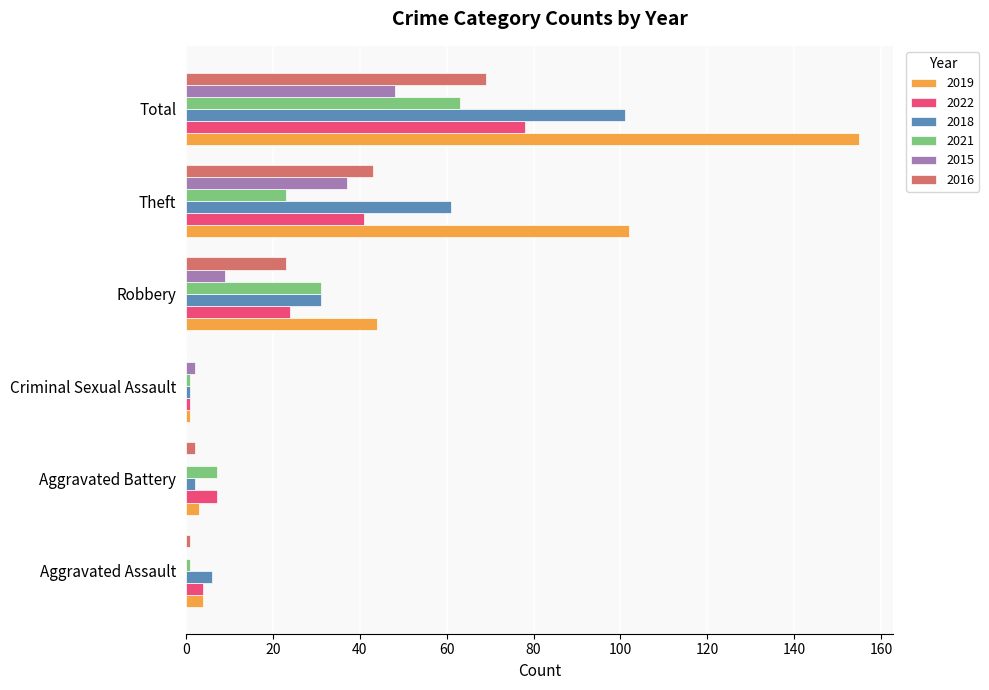

Which category has the highest value across all series?

Total